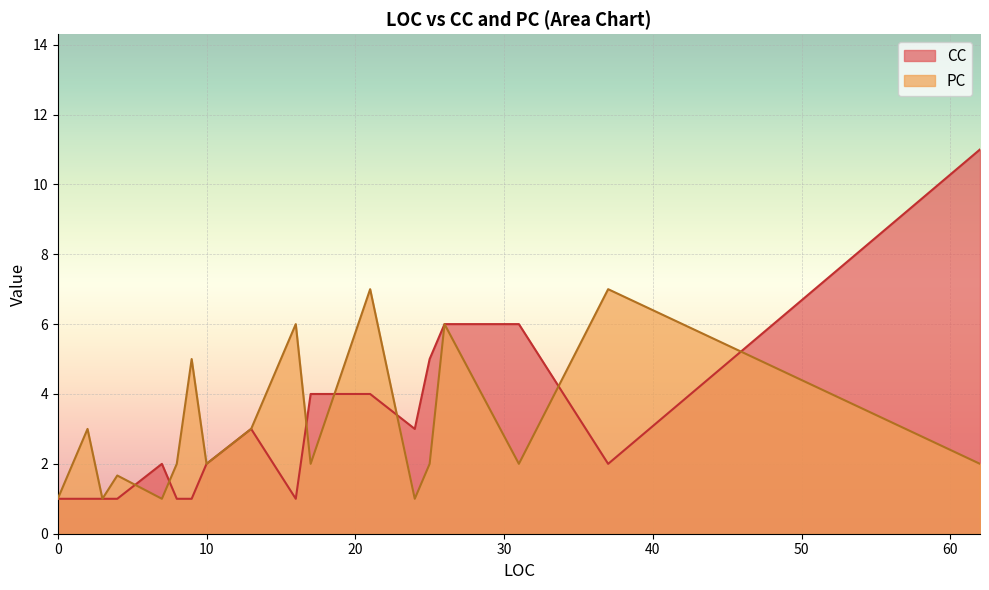

At which category does the chart reach its peak across all series?

62